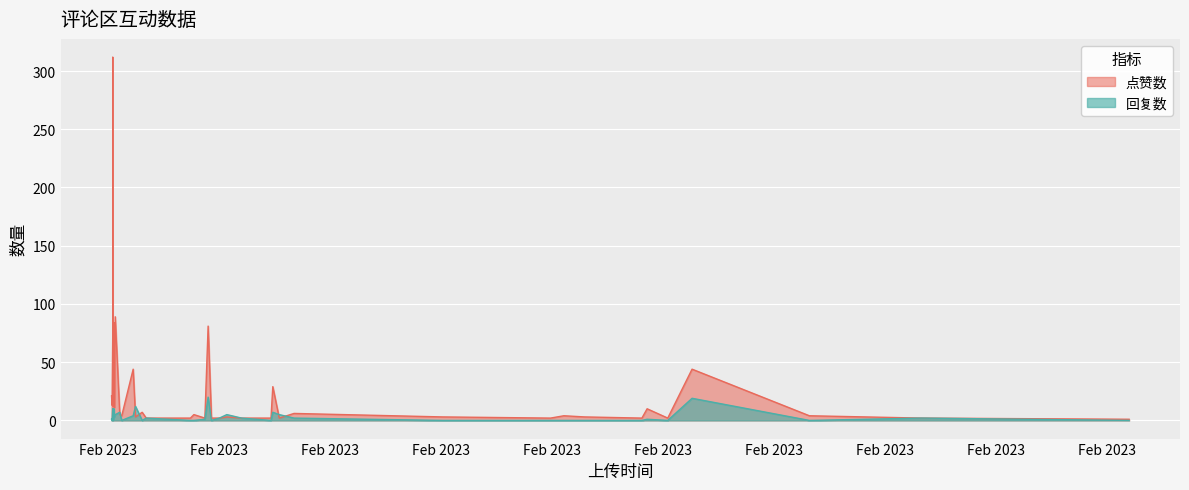

Between 1676378636 and 1676408548, which series saw the biggest shift?

回复数